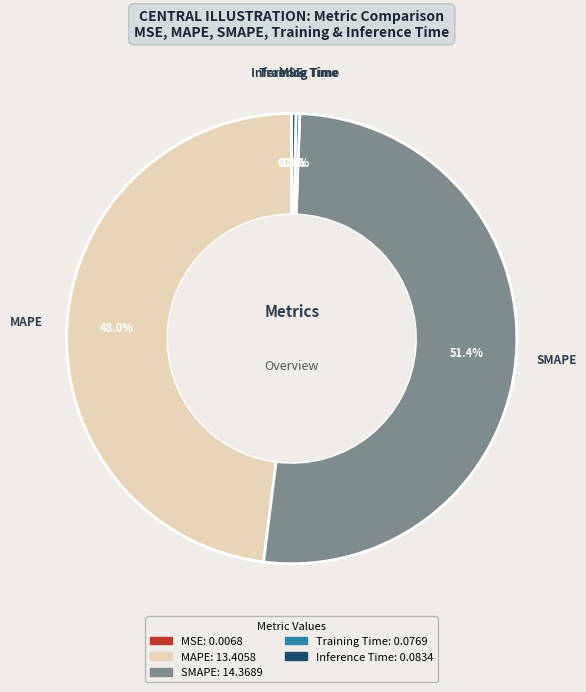

Combined, what portion of the pie is SMAPE and Inference Time?

51.7%